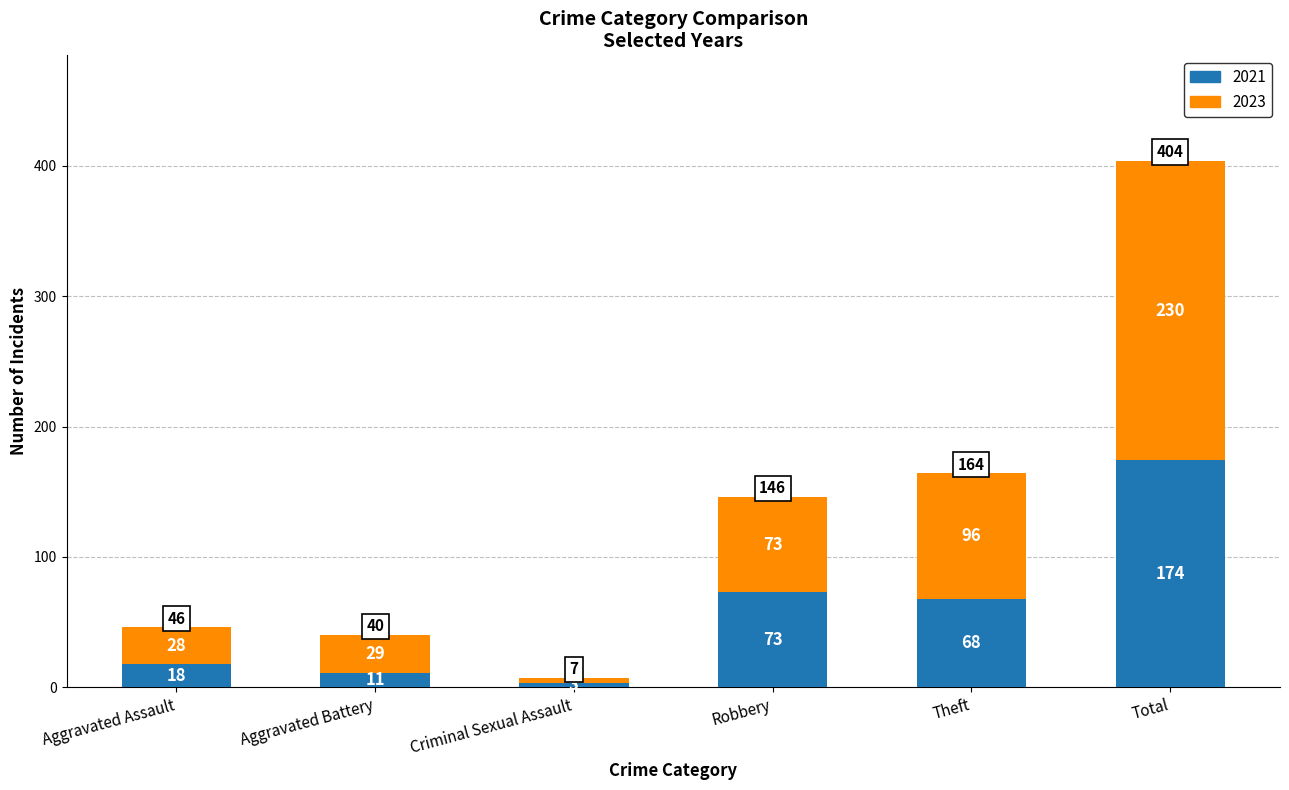

What is the difference between the 2021 values at Aggravated Assault and Criminal Sexual Assault?

15